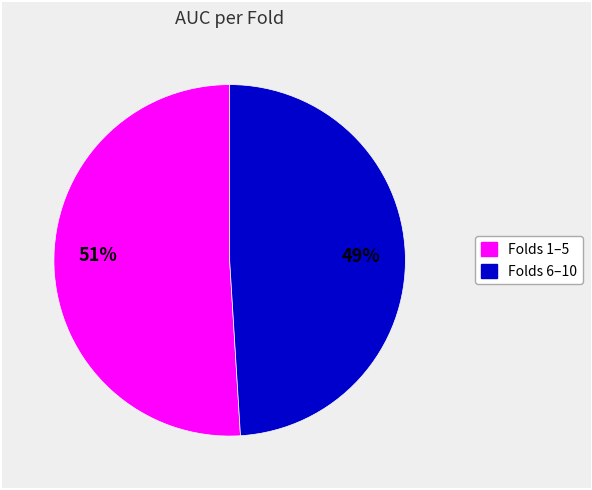

Is there any slice that represents more than half of the pie?

Yes